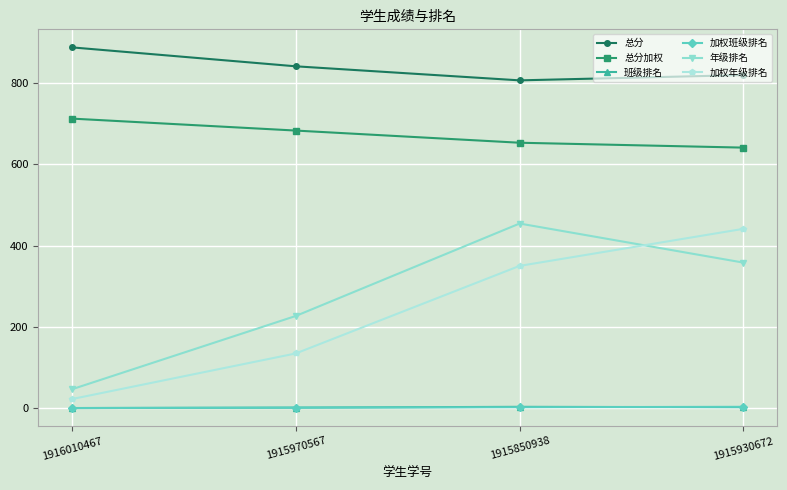

The value of 年级排名 at 1915930672 is 358.0. True or false?

True